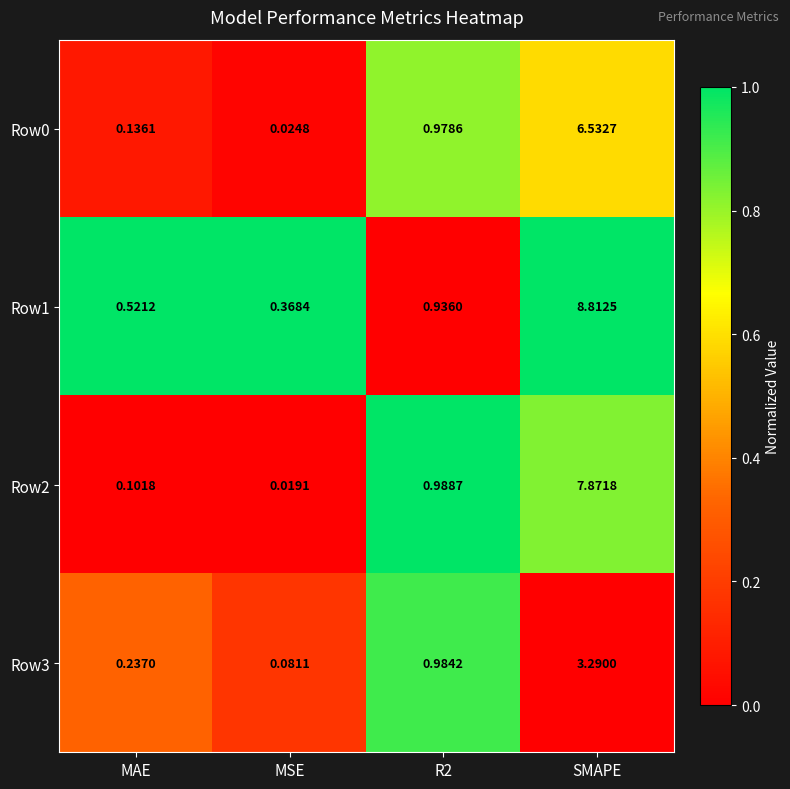

At which label does Row1 reach its peak?

SMAPE